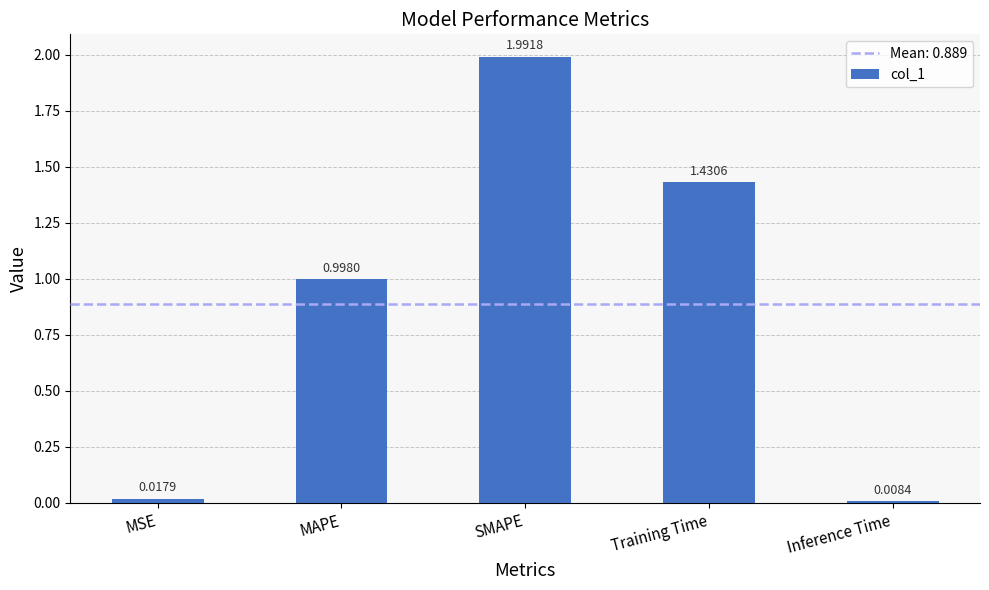

Rank the categories by value from lowest to highest.

Inference Time, MSE, MAPE, Training Time, SMAPE